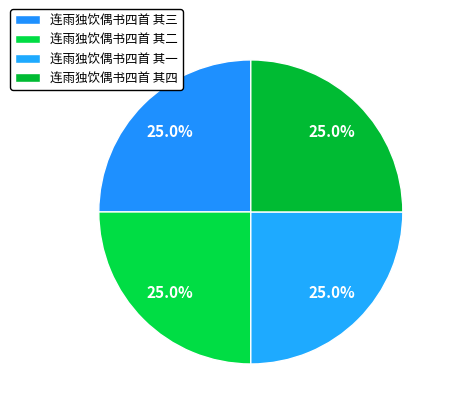

To the nearest percent, what portion does 连雨独饮偶书四首 其四 represent?

25%